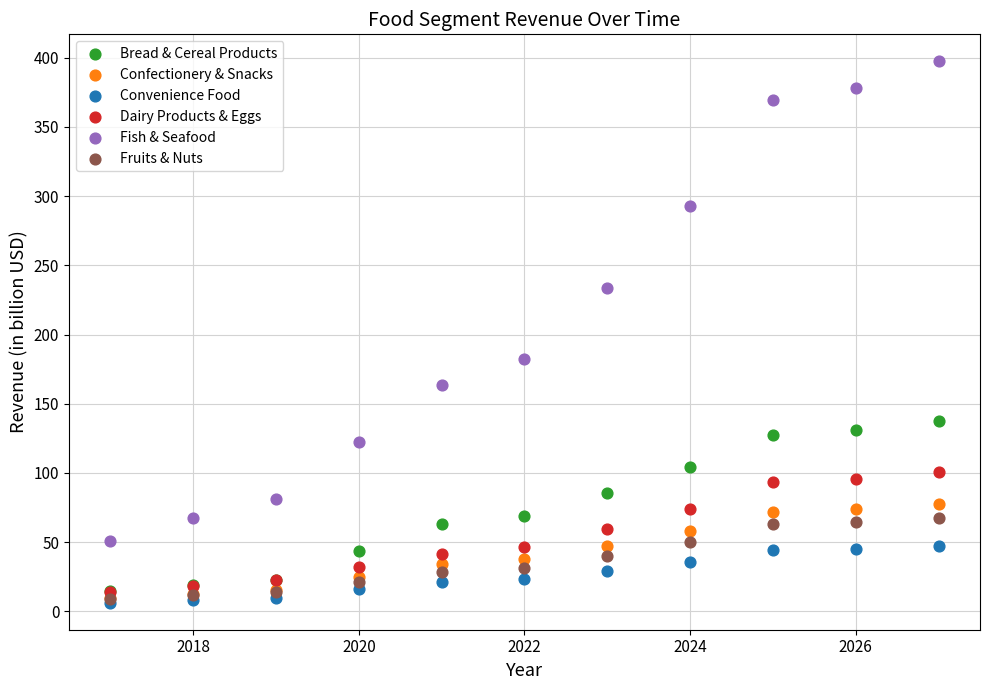

Across all series, what Y value is closest to 201?

182.6